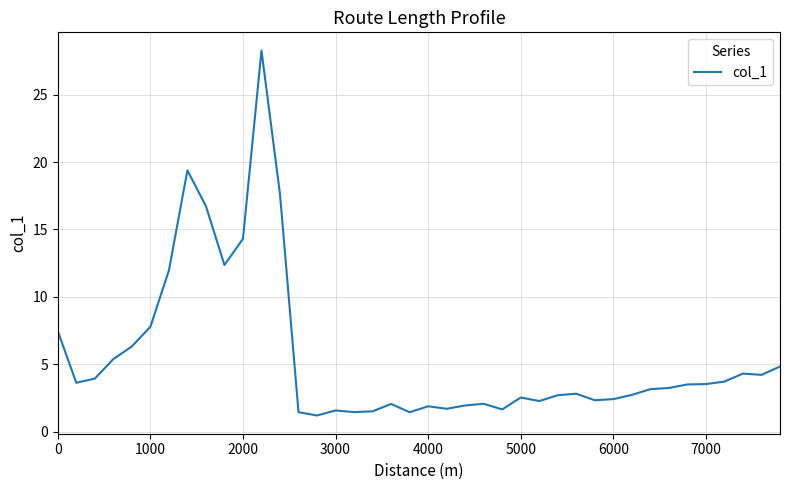

How many distinct data groups are displayed?

1